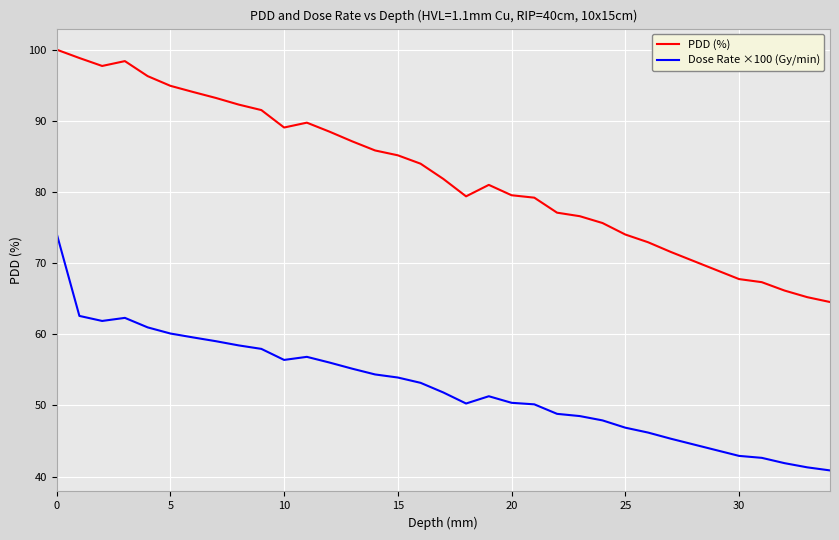

Does the chart have visible grid lines?

Yes